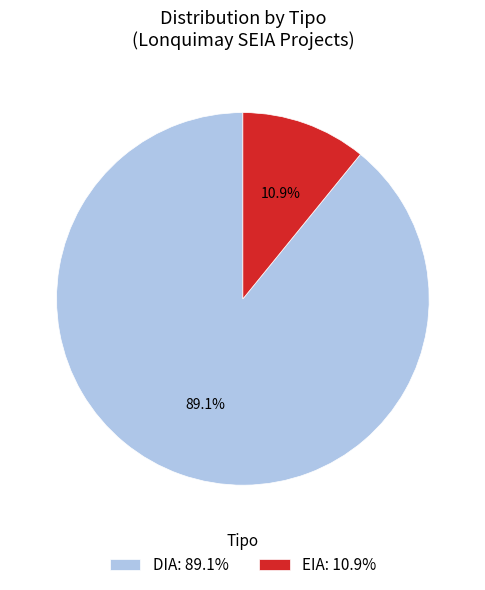

Between EIA and DIA, which is larger?

DIA